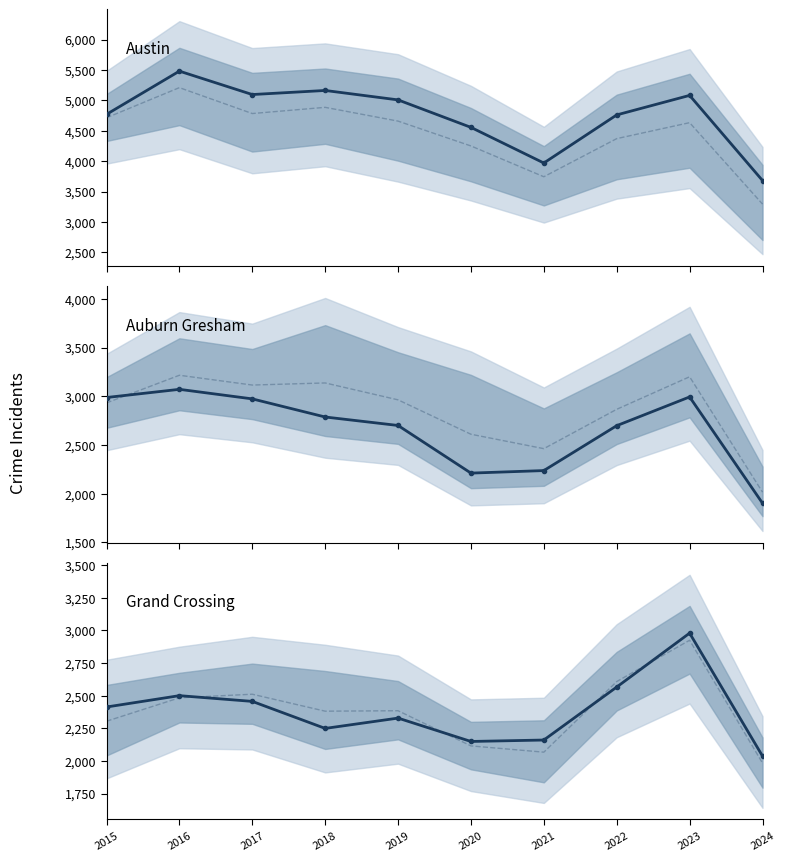

Which has a higher value, 2022 or 2019?

2019